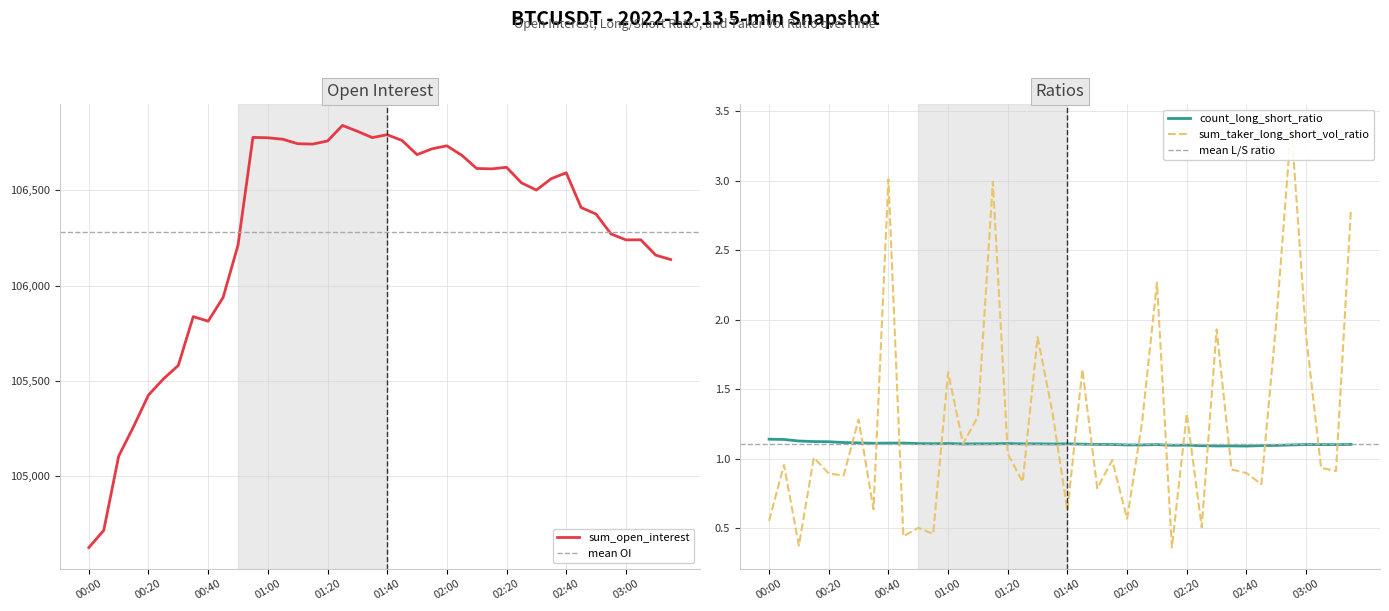

Reading left to right, transcribe all the data shown in this chart.

sum_open_interest: 00:00=104624.8	00:05=104714.8	00:10=105104.3	00:15=105260.2	00:20=105425.9	00:25=105510.3	00:30=105581.5	00:35=105837.5	00:40=105813.5	00:45=105938.0	00:50=106212.6	00:55=106778.5	01:00=106776.5	01:05=106768.9	01:10=106745.4	01:15=106743.2	01:20=106759.6	01:25=106841.3	01:30=106810.8	01:35=106777.4	01:40=106792.6	01:45=106762.1	01:50=106688.0	01:55=106718.5	02:00=106734.3	02:05=106684.7	02:10=106615.2	02:15=106613.2	02:20=106621.4	02:25=106539.8	02:30=106502.0	02:35=106562.1	02:40=106592.7	02:45=106410.4	02:50=106375.9	02:55=106271.7	03:00=106240.5	03:05=106240.8	03:10=106160.2	03:15=106137.3
count_long_short_ratio: 00:00=1.1	00:05=1.1	00:10=1.1	00:15=1.1	00:20=1.1	00:25=1.1	00:30=1.1	00:35=1.1	00:40=1.1	00:45=1.1	00:50=1.1	00:55=1.1	01:00=1.1	01:05=1.1	01:10=1.1	01:15=1.1	01:20=1.1	01:25=1.1	01:30=1.1	01:35=1.1	01:40=1.1	01:45=1.1	01:50=1.1	01:55=1.1	02:00=1.1	02:05=1.1	02:10=1.1	02:15=1.1	02:20=1.1	02:25=1.1	02:30=1.1	02:35=1.1	02:40=1.1	02:45=1.1	02:50=1.1	02:55=1.1	03:00=1.1	03:05=1.1	03:10=1.1	03:15=1.1
sum_taker_long_short_vol_ratio: 00:00=0.6	00:05=1.0	00:10=0.4	00:15=1.0	00:20=0.9	00:25=0.9	00:30=1.3	00:35=0.6	00:40=3.0	00:45=0.4	00:50=0.5	00:55=0.5	01:00=1.6	01:05=1.1	01:10=1.3	01:15=3.0	01:20=1.0	01:25=0.8	01:30=1.9	01:35=1.3	01:40=0.6	01:45=1.6	01:50=0.8	01:55=1.0	02:00=0.6	02:05=1.3	02:10=2.3	02:15=0.4	02:20=1.3	02:25=0.5	02:30=1.9	02:35=0.9	02:40=0.9	02:45=0.8	02:50=2.0	02:55=3.4	03:00=1.9	03:05=0.9	03:10=0.9	03:15=2.8